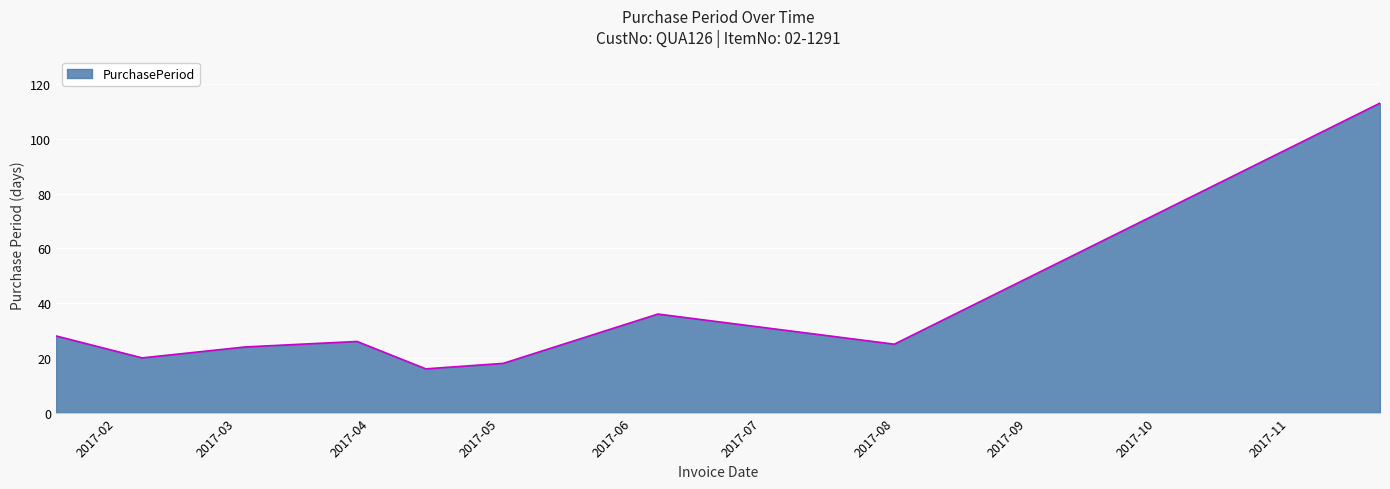

What is the minimum value shown in the chart?

16